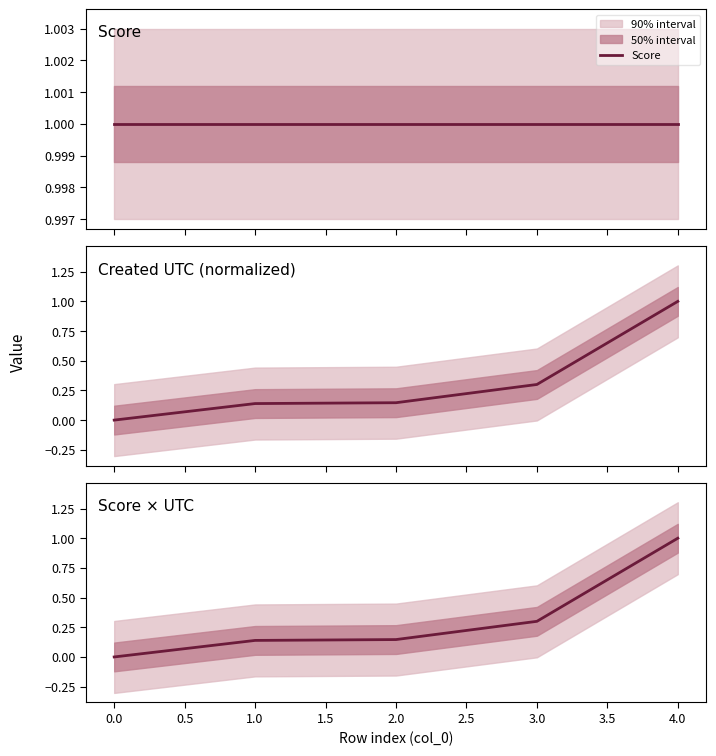

Reading left to right, extract all data points from this chart.

Score: 1.0	1.0	1.0	1.0	1.0
Created UTC (normalized): 0.0	0.1	0.1	0.3	1.0
Score × UTC: 0.0	0.1	0.1	0.3	1.0